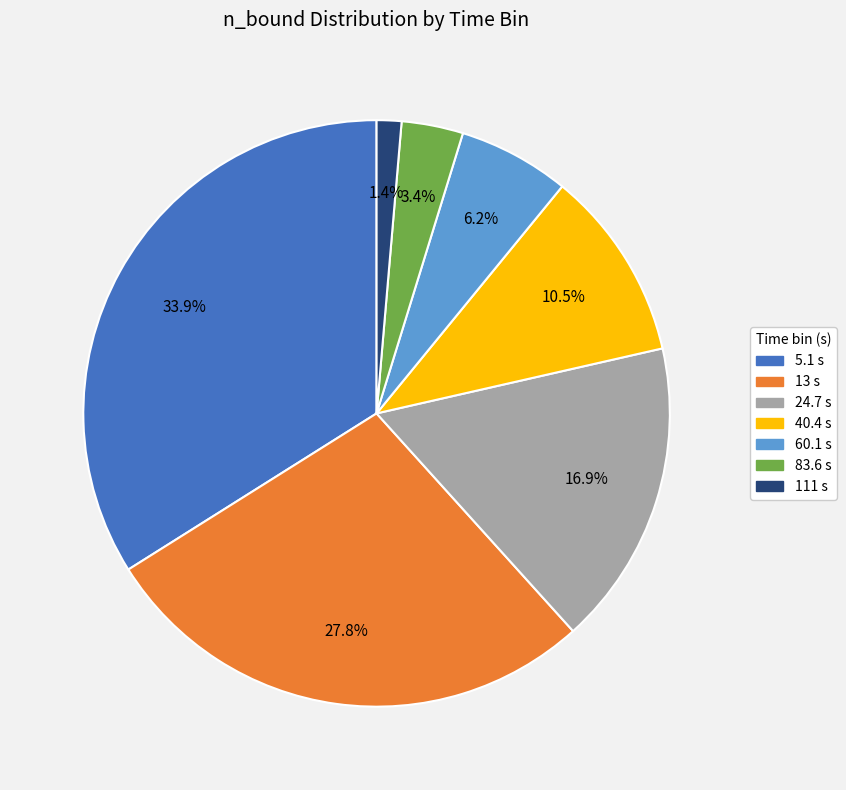

Which slice is the smallest?

111